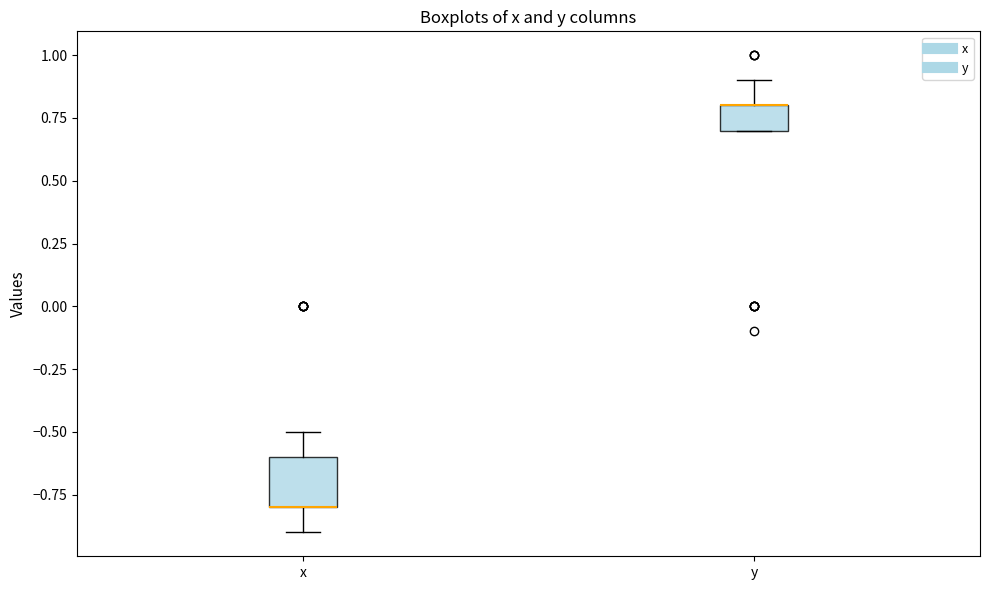

Reading left to right, read every box against the y-axis: the position of its median line, the range the box covers, and the ends of its whiskers. The values are not printed on the chart, so give them approximately, as read against the axis.

x: median -0.8 (drawn on the box's lower edge), box -0.8 to -0.6, whiskers -0.9 to -0.5
y: median 0.8 (drawn on the box's upper edge), box 0.7 to 0.8, whiskers 0.7 to 0.9